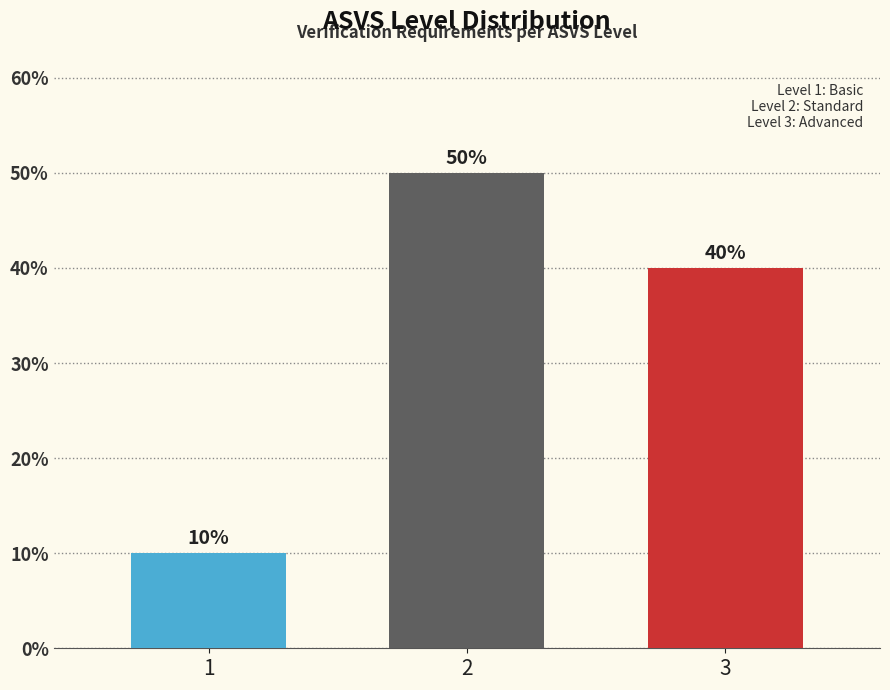

Reading left to right, what are all the values shown in this chart?

1=10	2=50	3=40